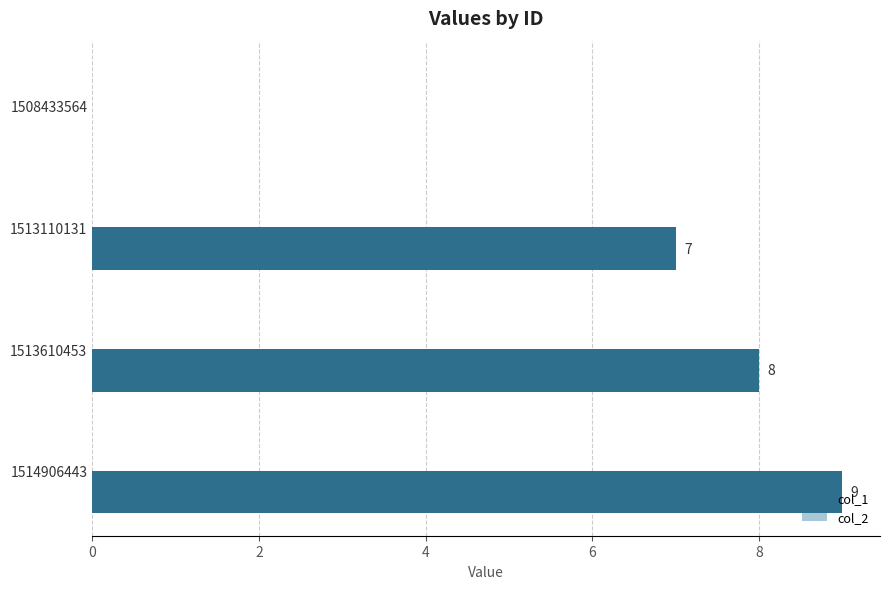

What is the change in value from 1508433564 to 1513110131?

+7